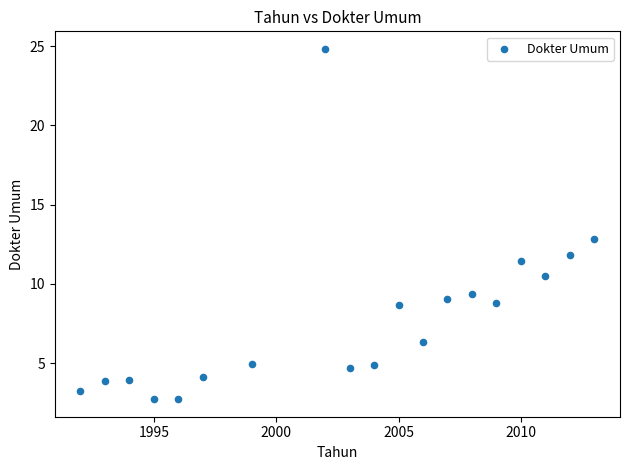

What is the range of Y values (max minus min)?

22.1